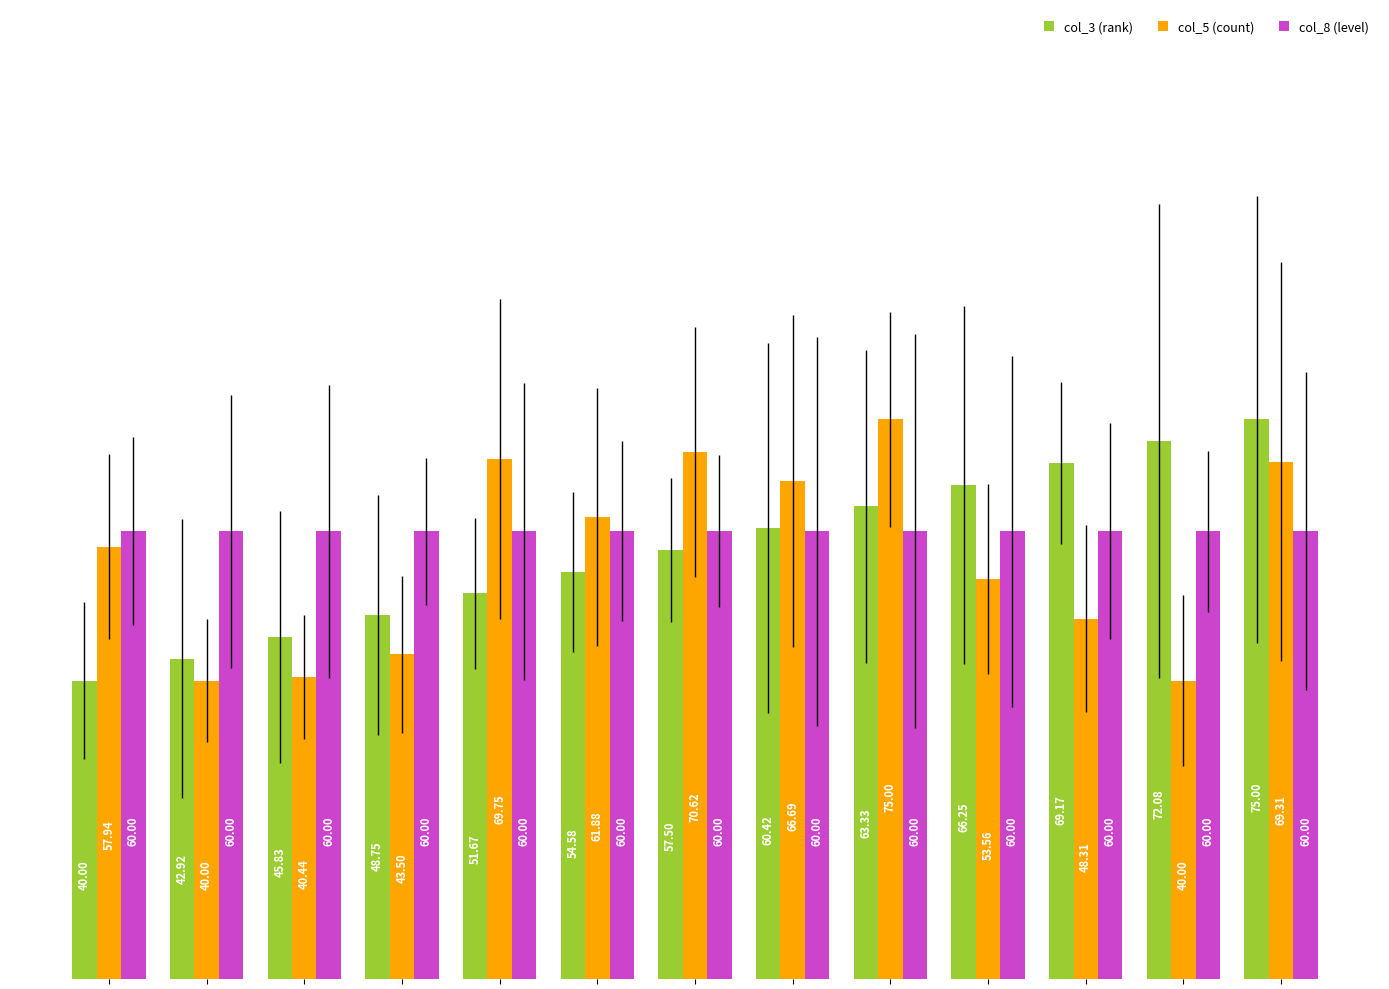

At how many categories does at least one series exceed 62?

8